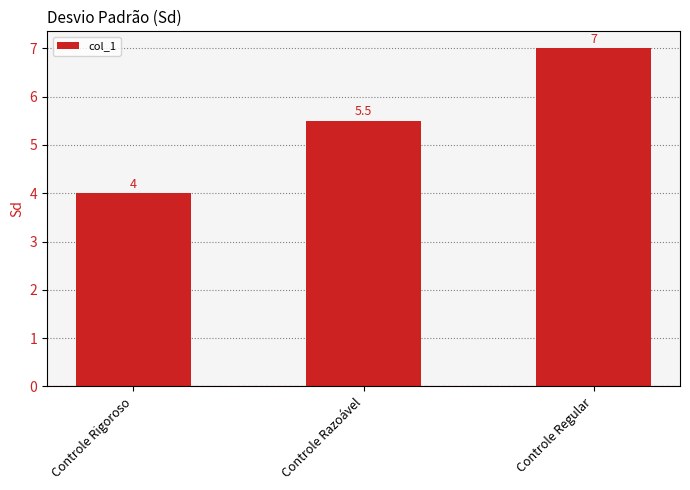

Reading left to right, extract all data points from this chart.

4.0	5.5	7.0